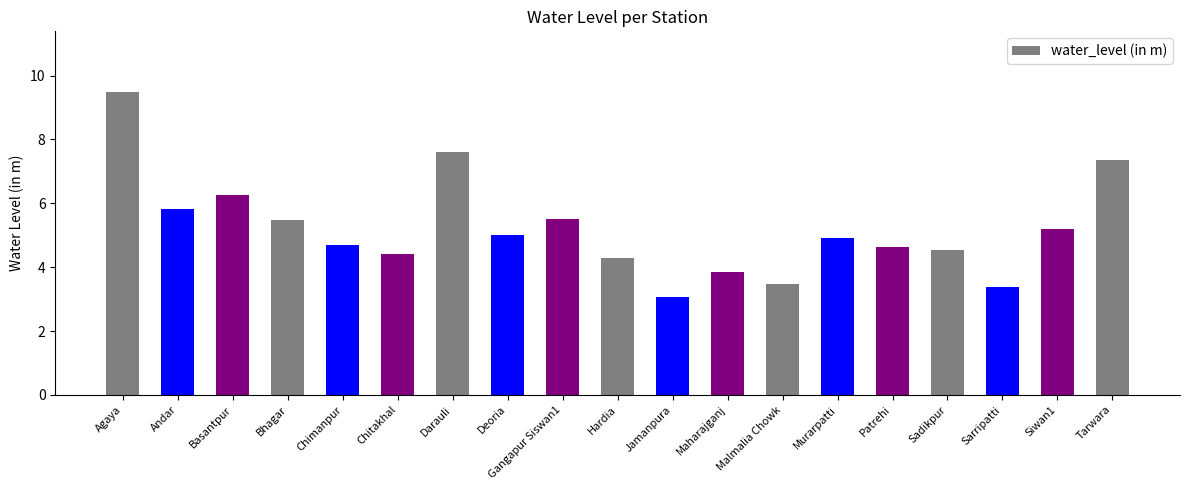

What is the average value?

5.2